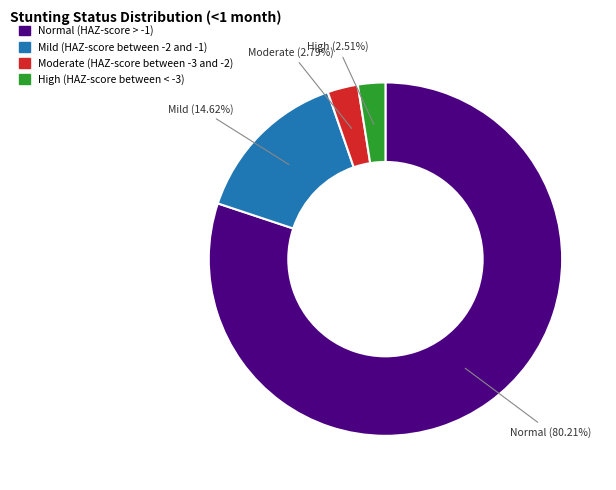

To the nearest percent, what percentage of the pie is High (HAZ-score between < -3)?

3%